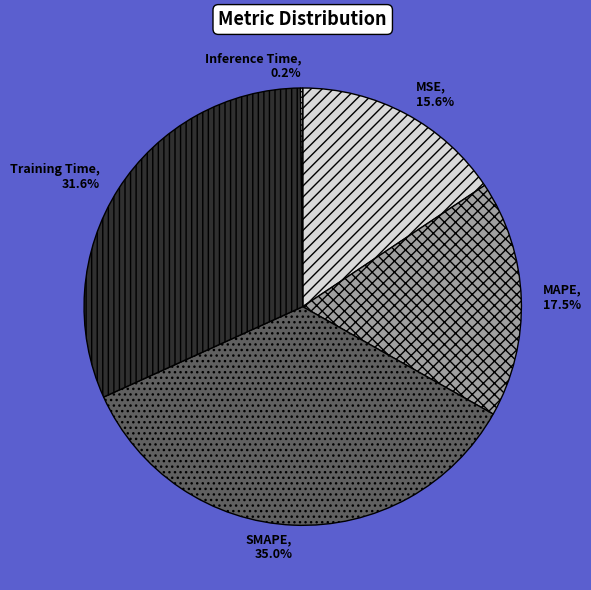

Do MAPE and SMAPE together represent more than half of the pie?

Yes